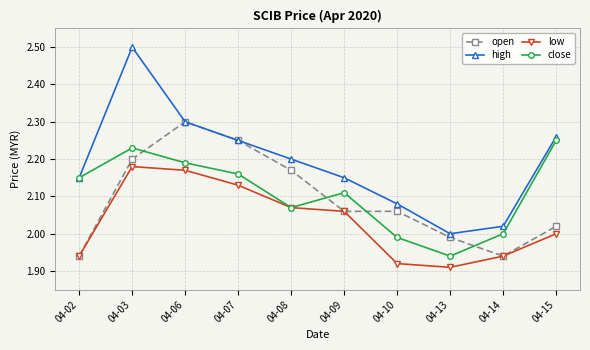

Count the number of categories in the chart.

10